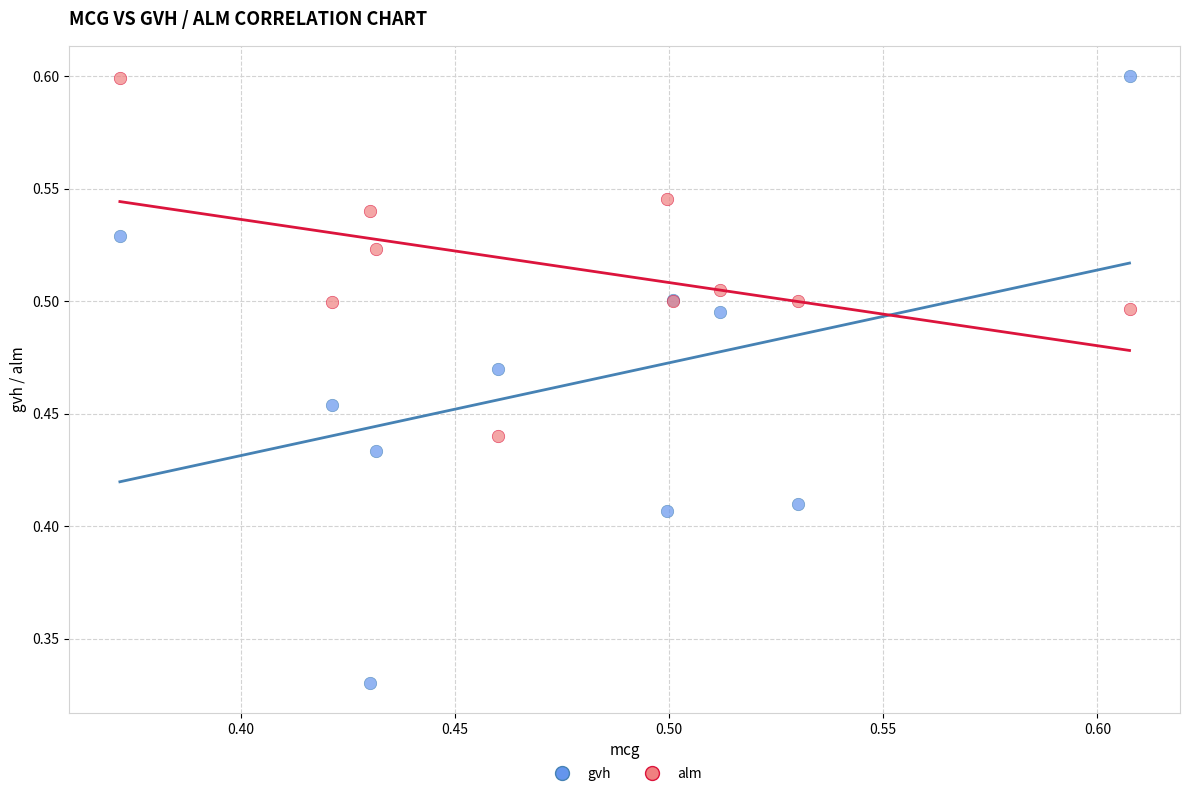

Which series contains the lowest Y value?

gvh